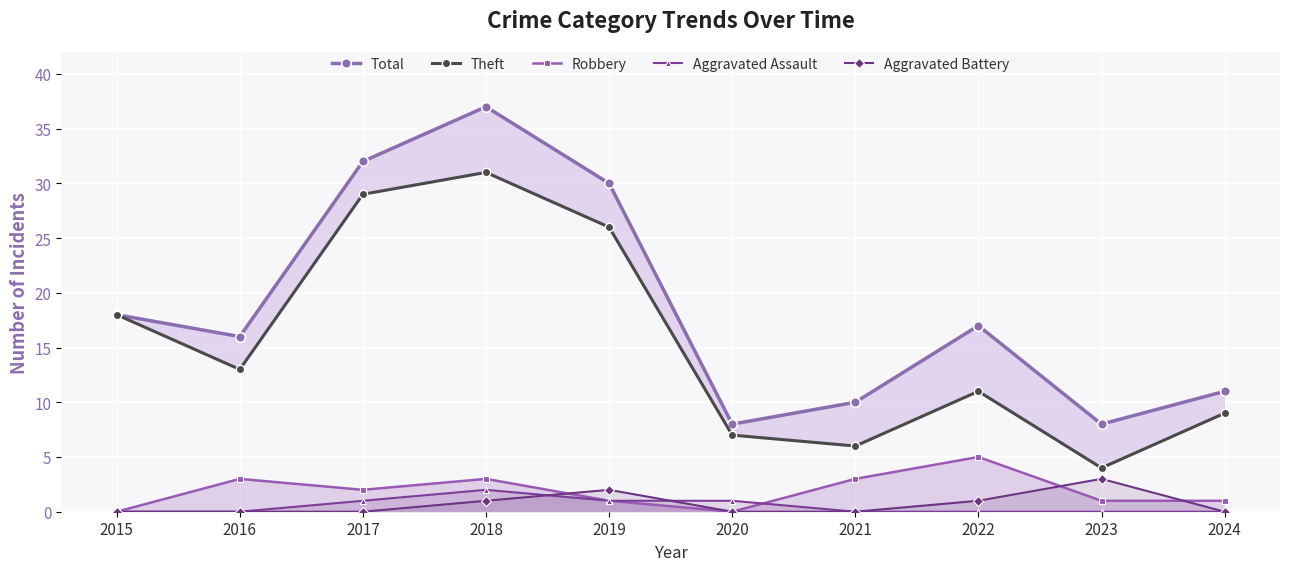

Count the number of categories in the chart.

10